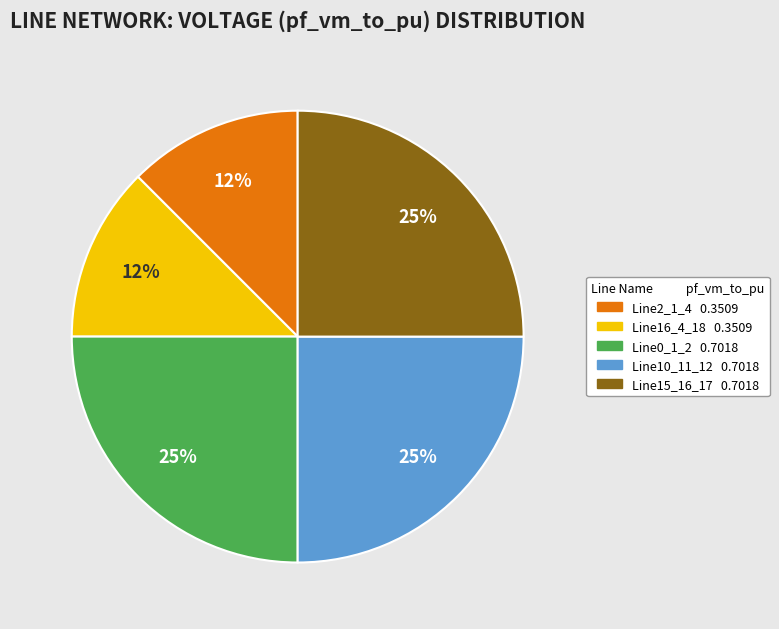

Is there a majority slice in this chart?

No